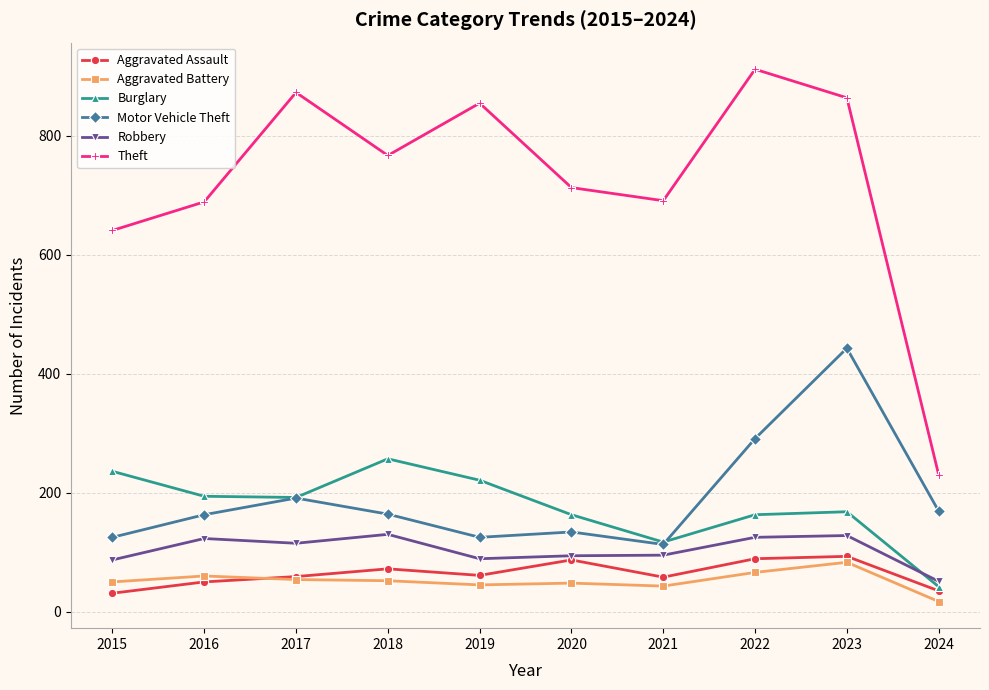

At which category does Motor Vehicle Theft reach its first local valley?

2019